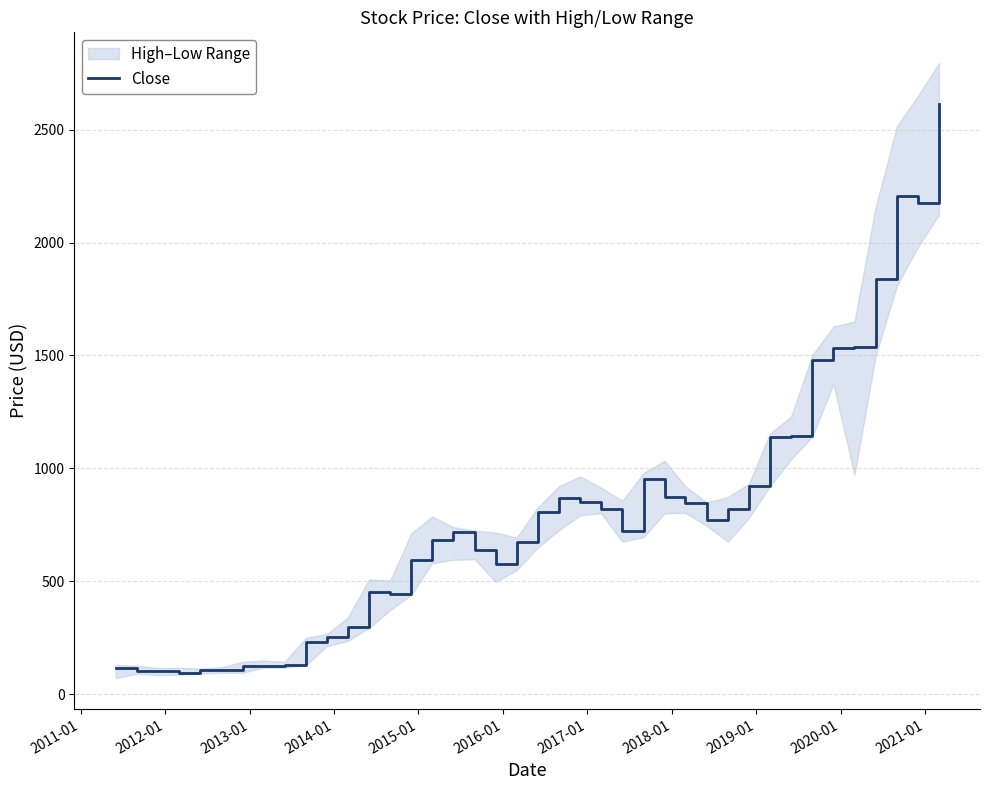

Does the chart display data point markers on the line(s)?

No